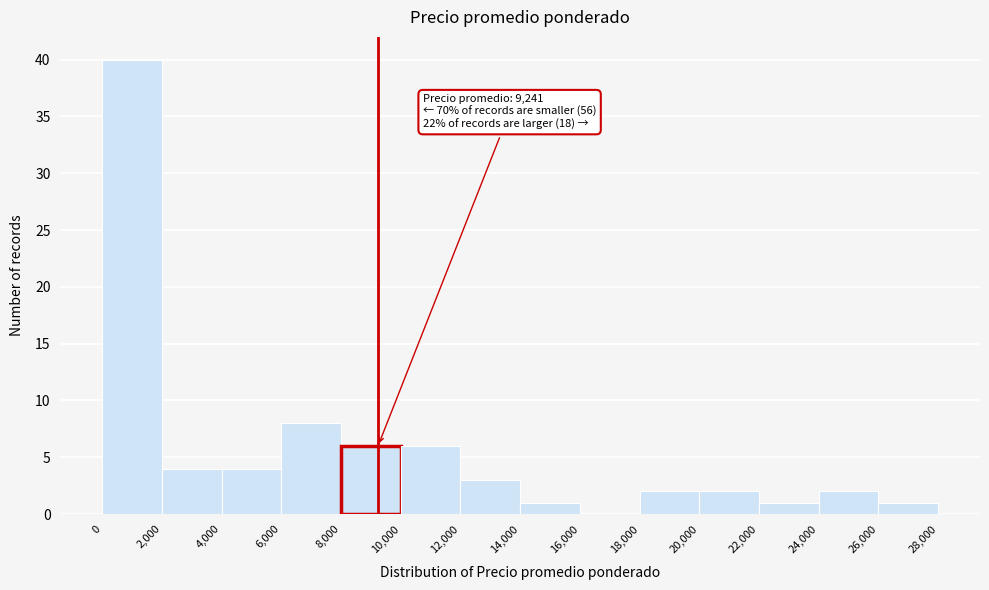

Over which range of the x-axis is the bar tallest?

0 to 2,000